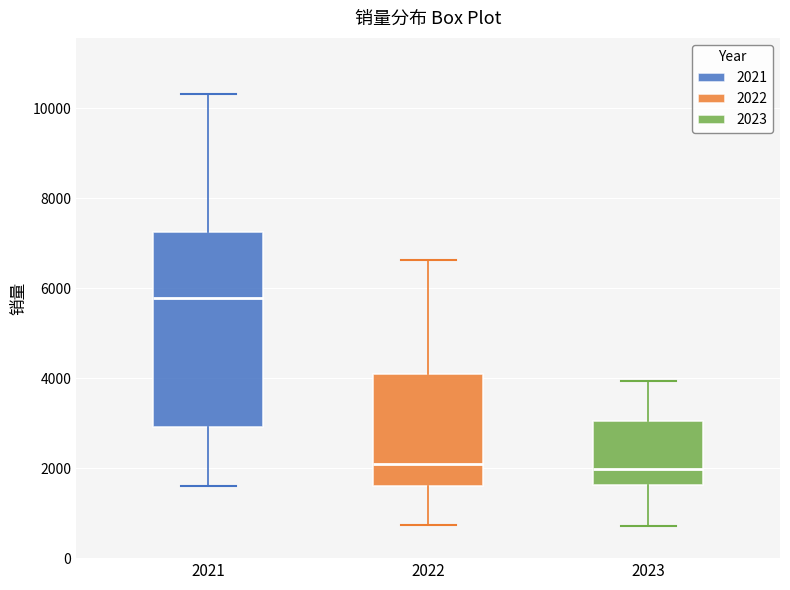

Reading left to right, read every box against the y-axis: the position of its median line, the range the box covers, and the ends of its whiskers. The values are not printed on the chart, so give them approximately, as read against the axis.

2021: median 5800, box 3000 to 7200, whiskers 1600 to 10400
2022: median 2000, box 1600 to 4000, whiskers 800 to 6600
2023: median 2000, box 1600 to 3000, whiskers 800 to 4000